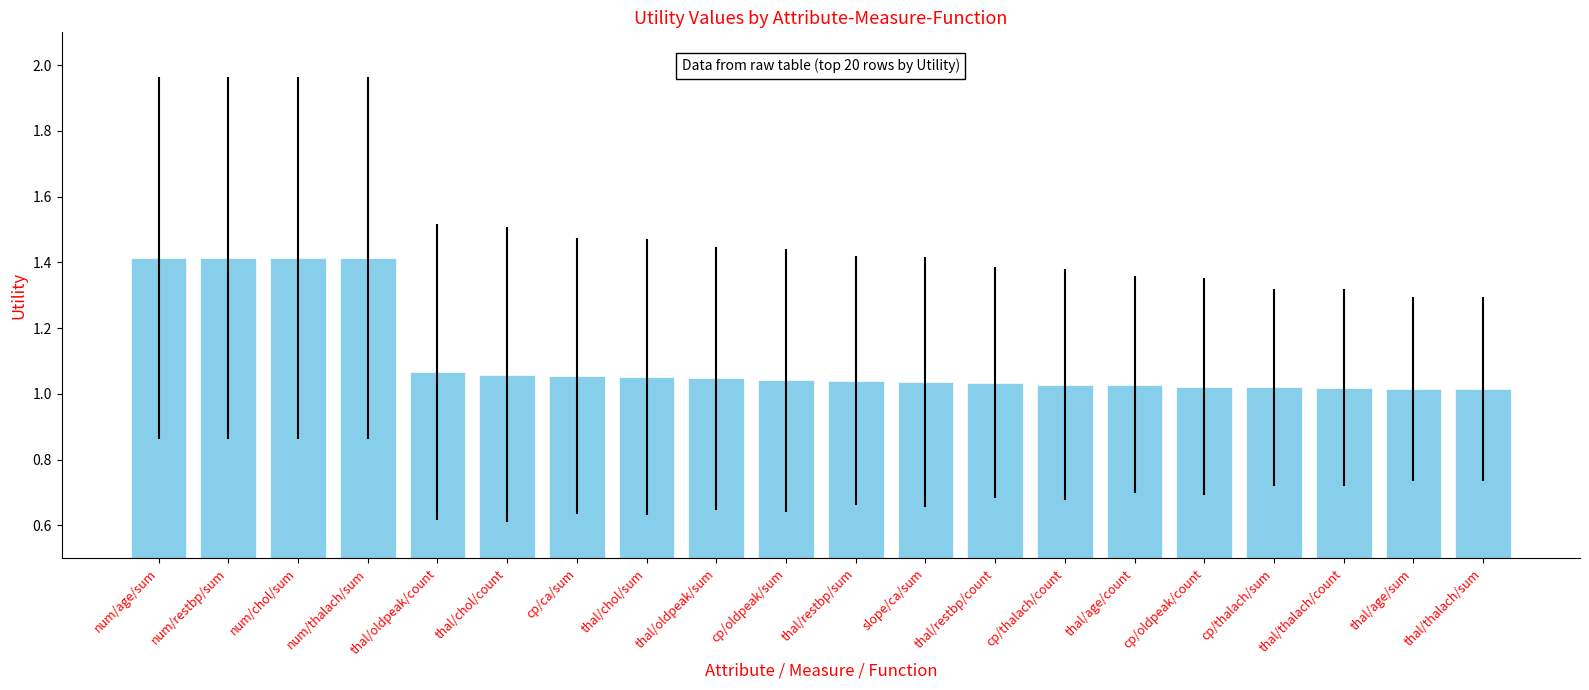

What position from the left is cp/thalach/sum?

17